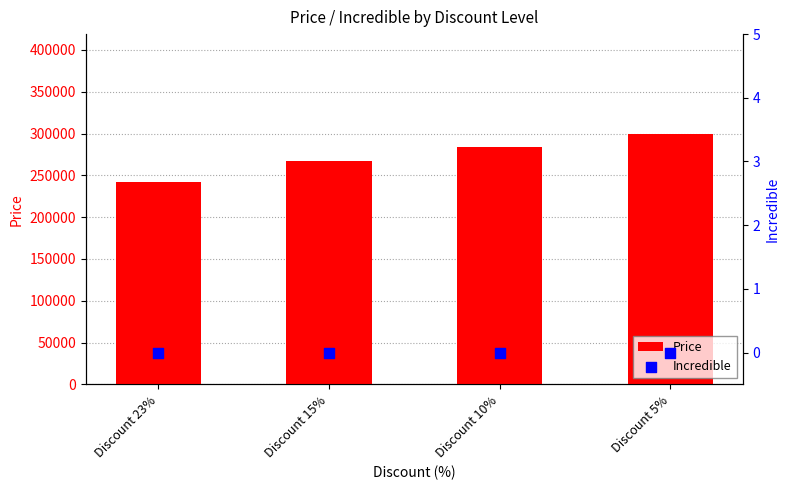

At how many categories does at least one series exceed 33566?

4